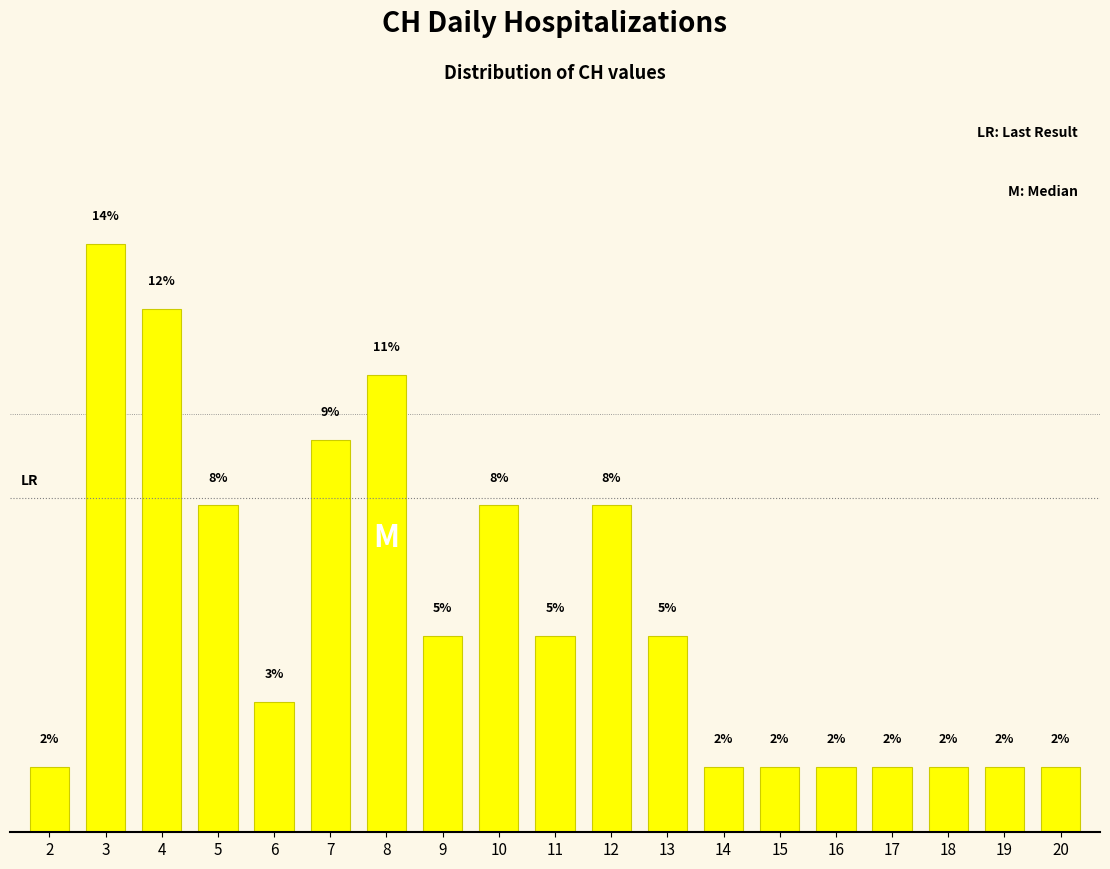

Does the chart contain any negative values?

No